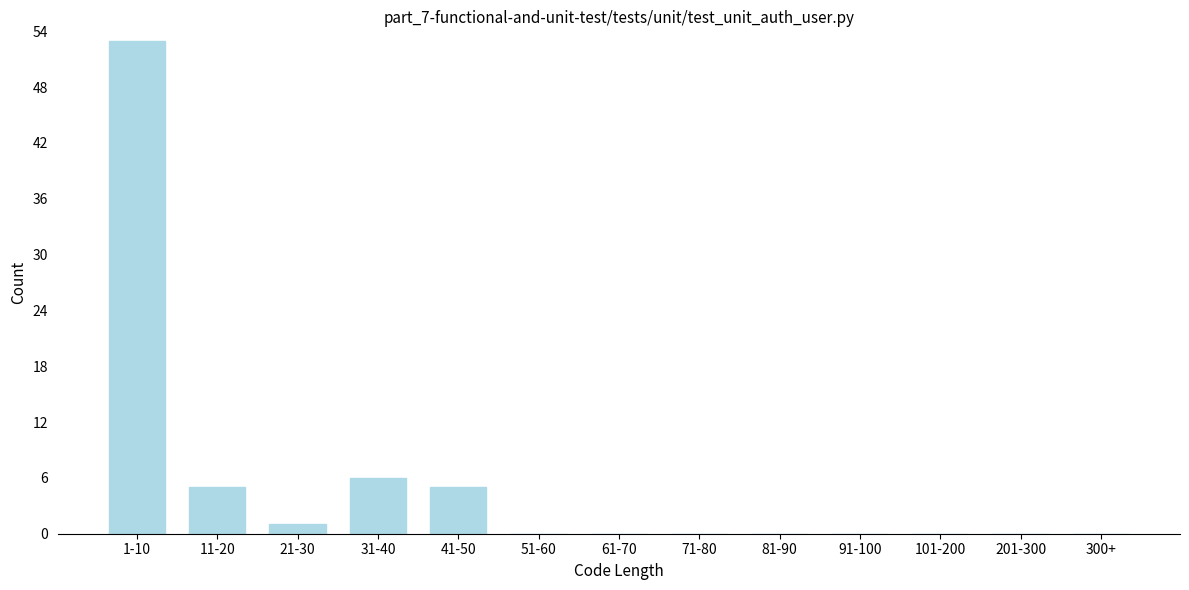

Reading right to left, extract all data points from this chart.

300+=0	201-300=0	101-200=0	91-100=0	81-90=0	71-80=0	61-70=0	51-60=0	41-50=5	31-40=6	21-30=1	11-20=5	1-10=53